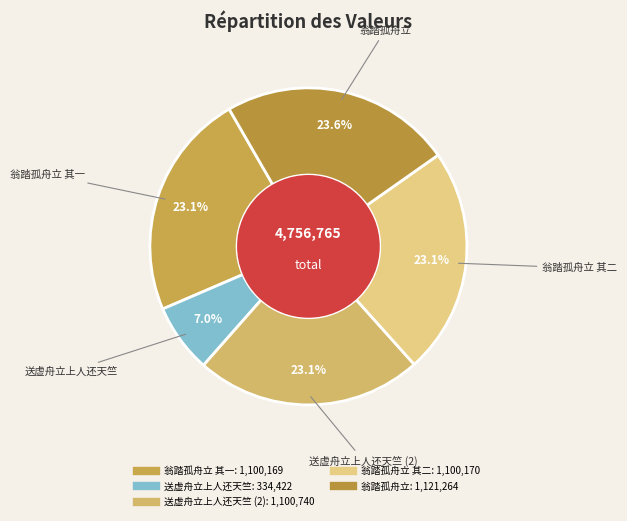

Which category has the smallest portion of the pie?

送虚舟立上人还天竺